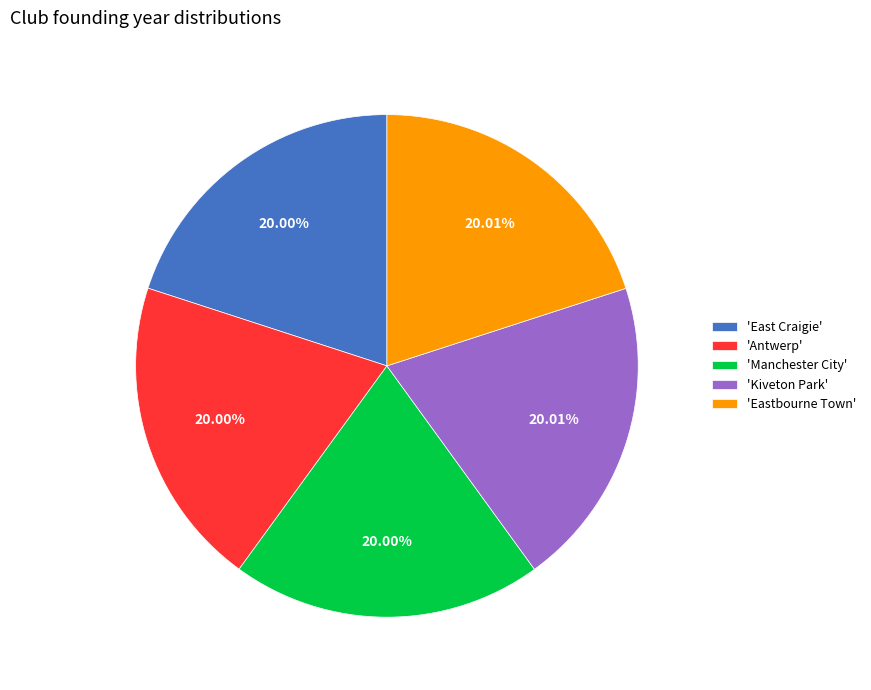

Approximately how many times larger is the value at 'Kiveton Park' compared to 'Antwerp'?

1.0